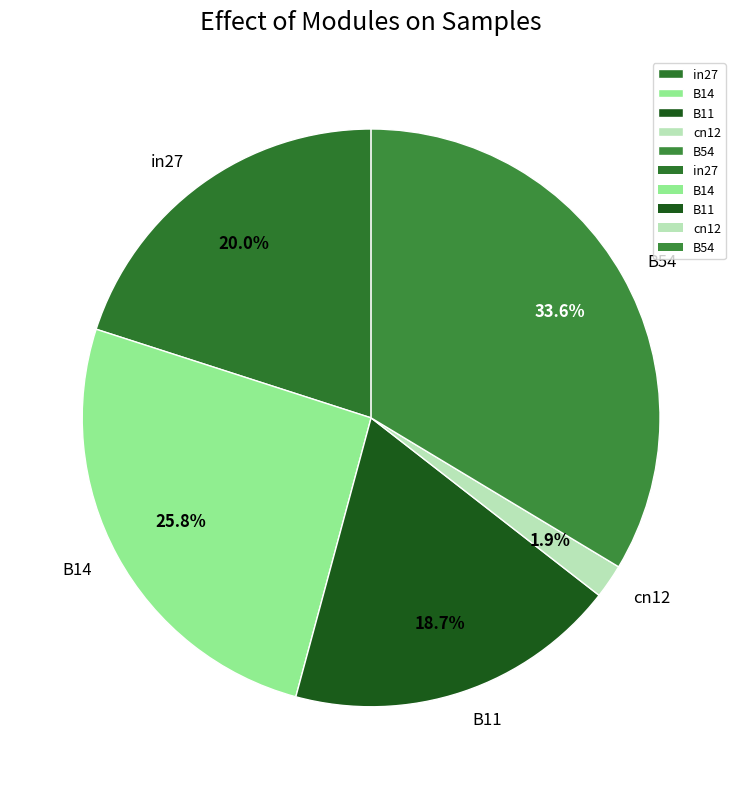

To the nearest percent, what percentage of the pie is B54?

34%